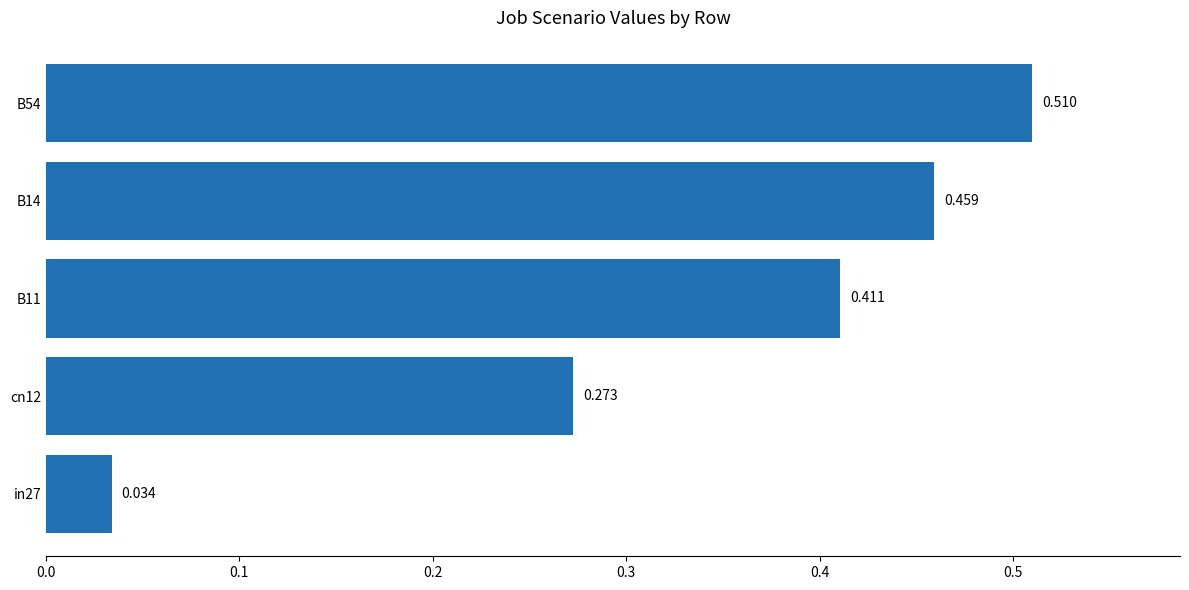

Does the chart contain any negative values?

No